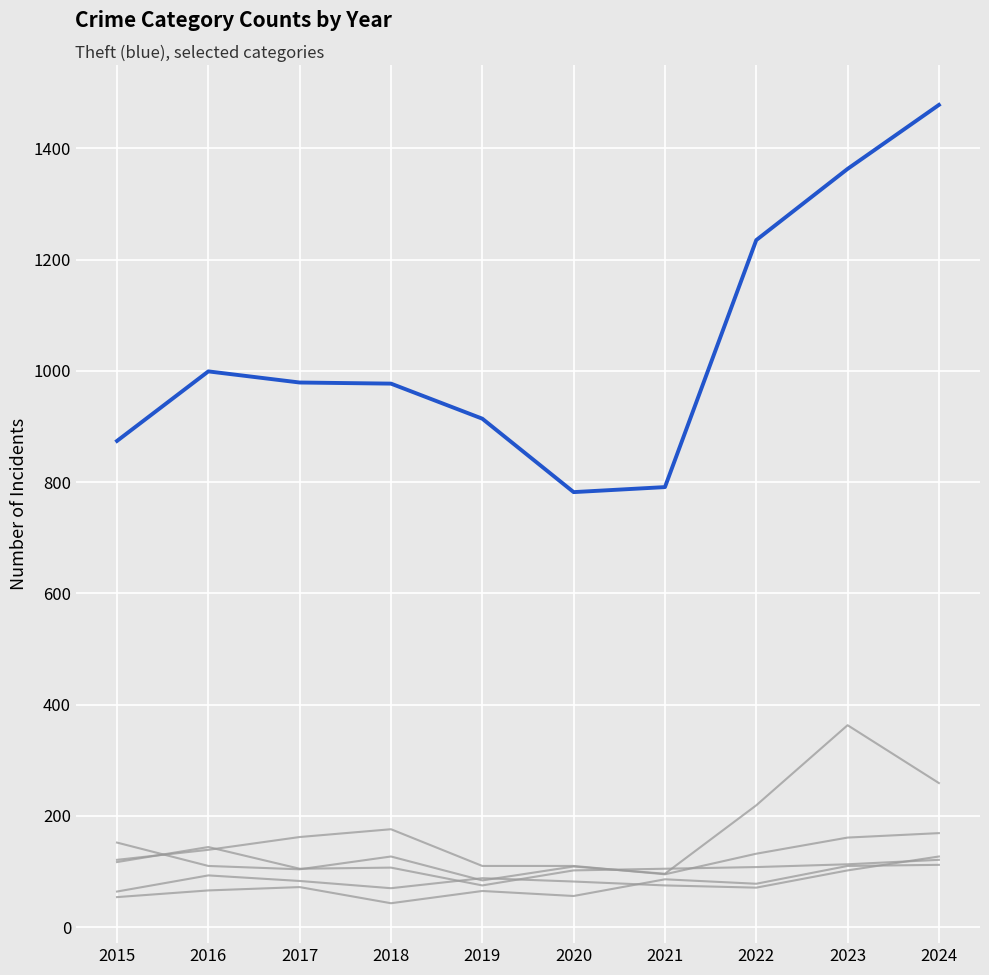

The Burglary series shows 110 at 2019. True or false?

True